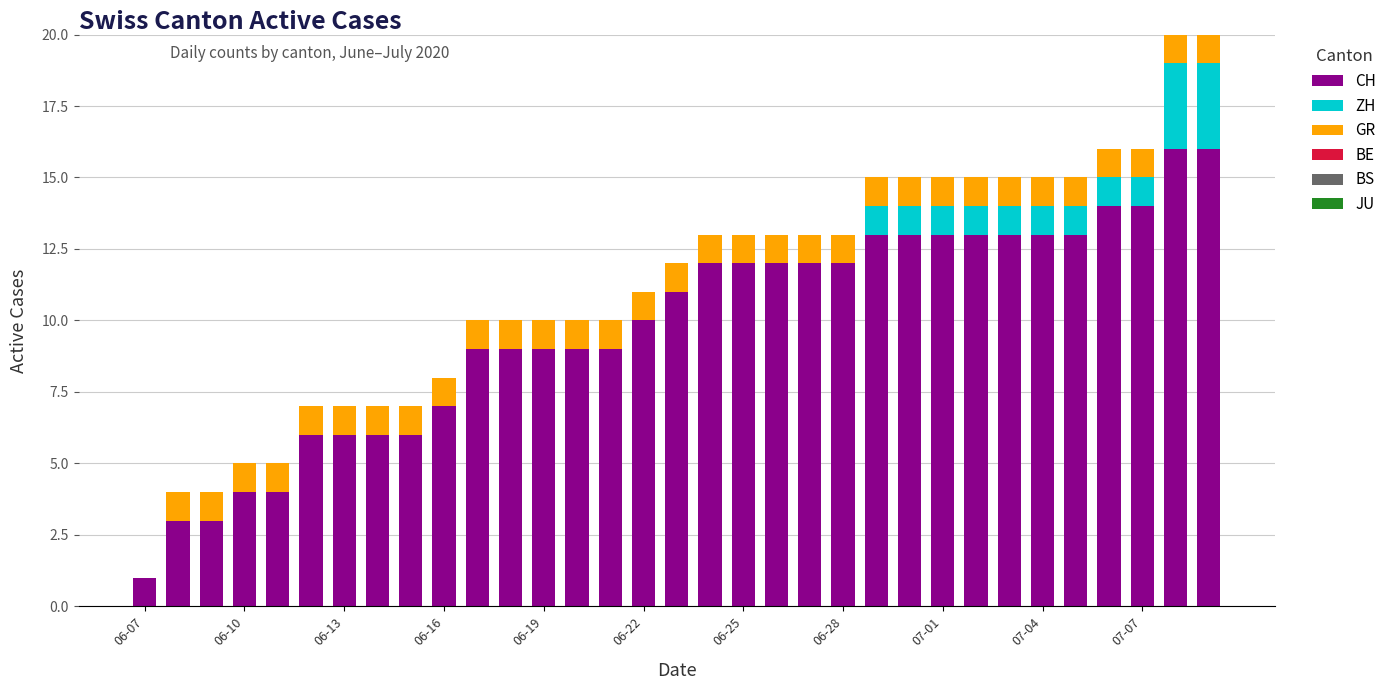

What is the maximum value for CH?

16